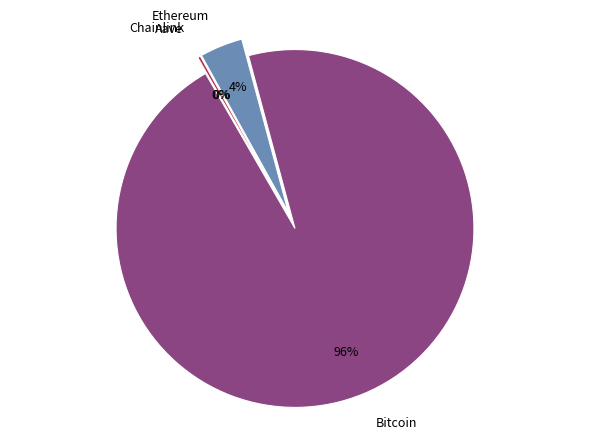

How many segments does this pie chart have?

4